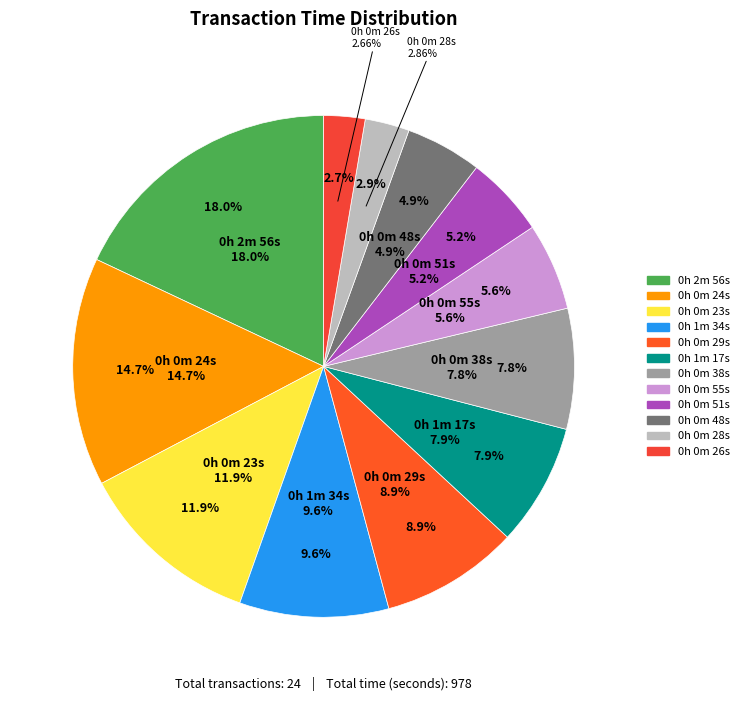

Is there any slice that represents more than half of the pie?

No